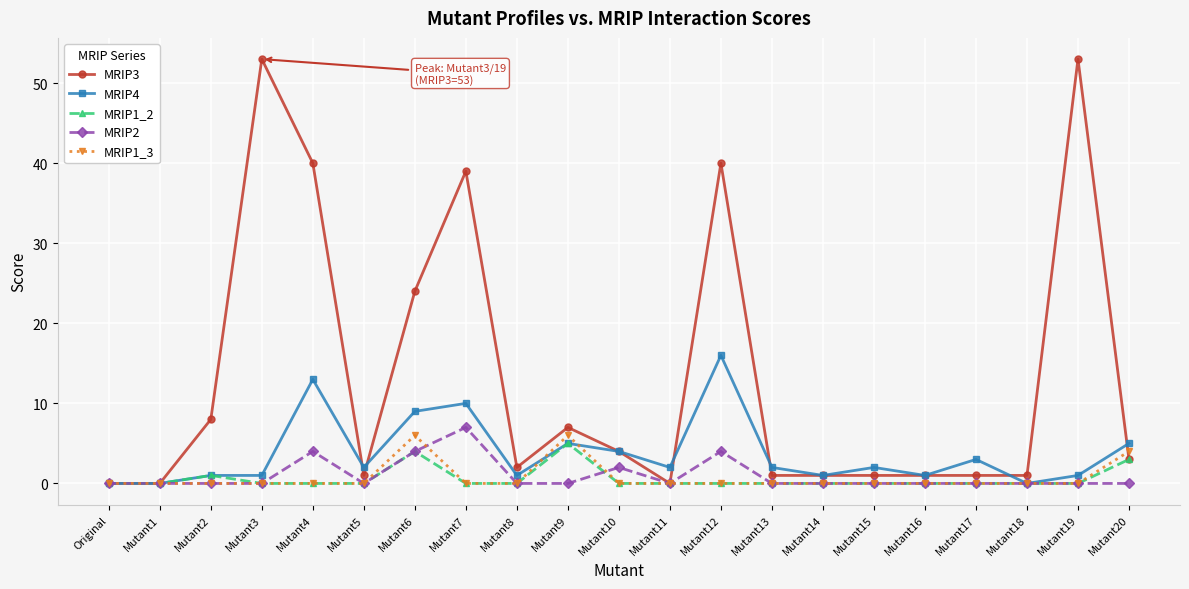

Which series has the largest total across all categories?

MRIP3